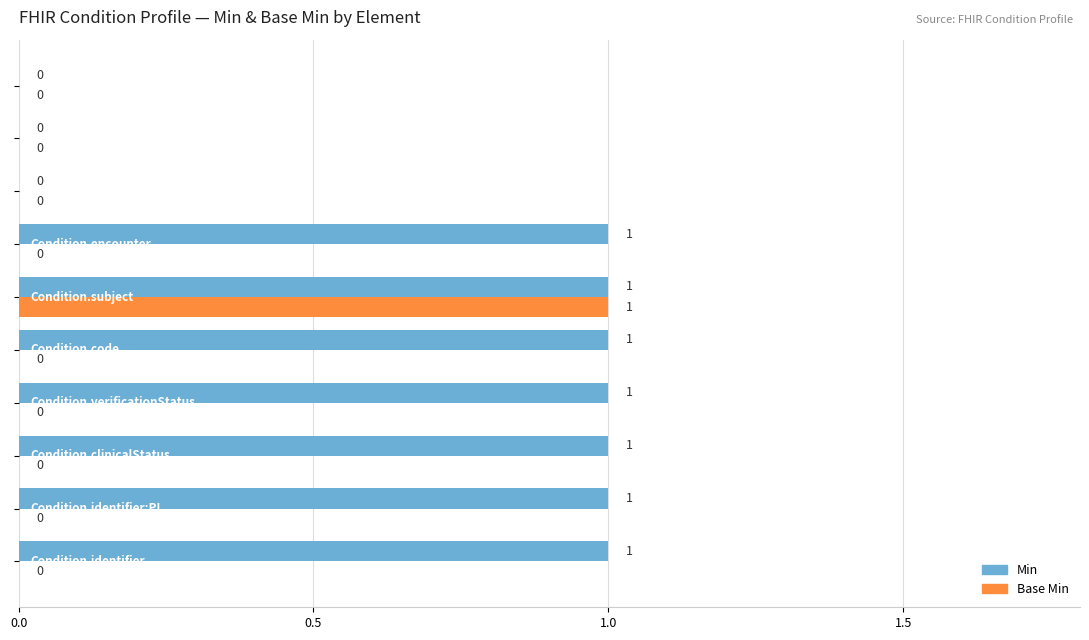

What is the sum of all Min values?

7